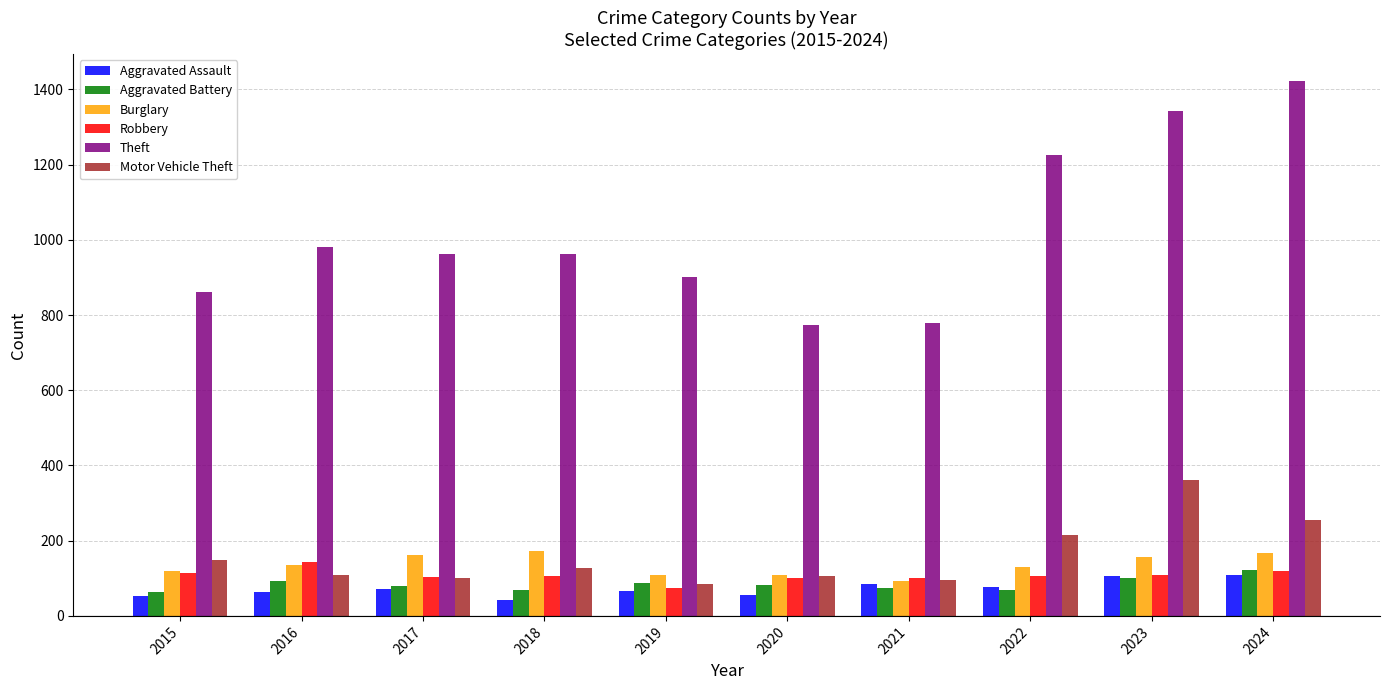

Where does the Motor Vehicle Theft series first go above 127?

2015